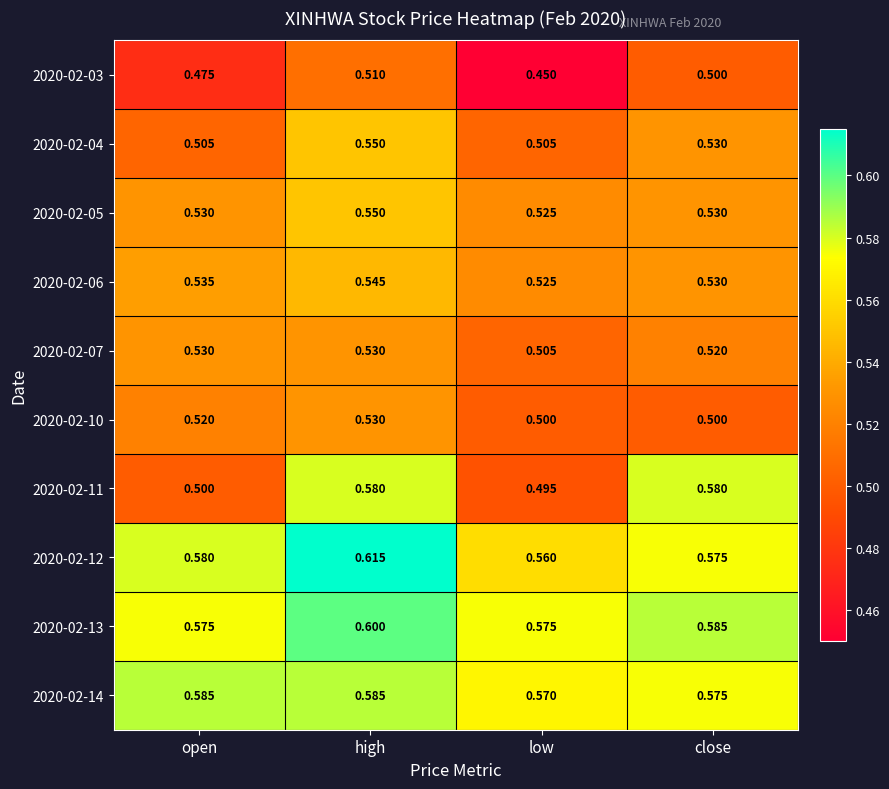

What is the total value across all series at low?

5.2